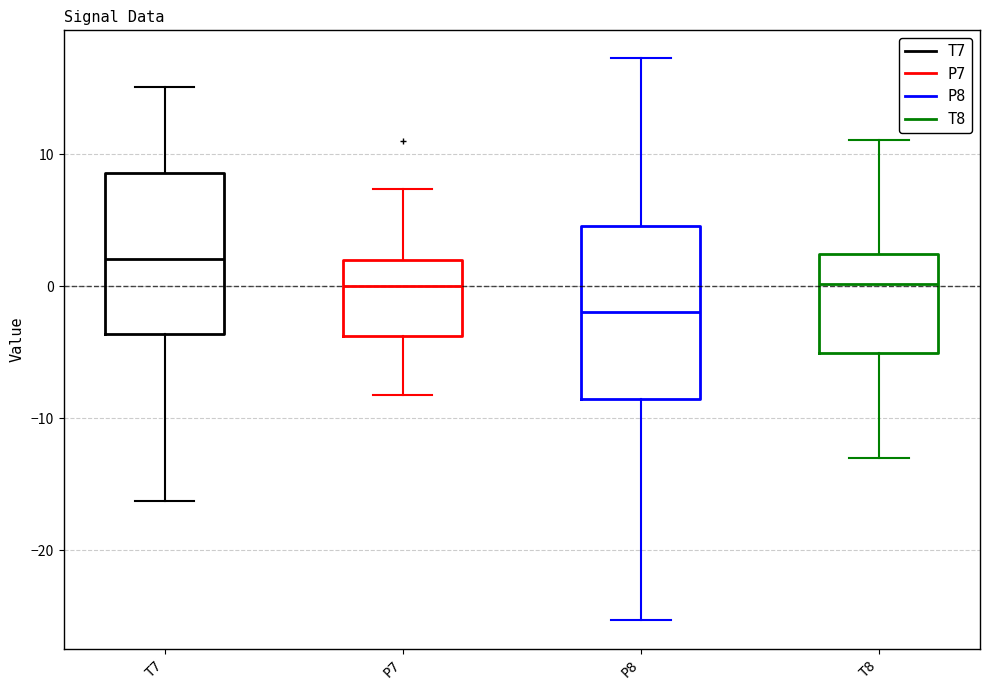

Where does the median line of the box for P8 sit on the y-axis? The values are not printed on the chart, so give them approximately, as read against the axis.

-2